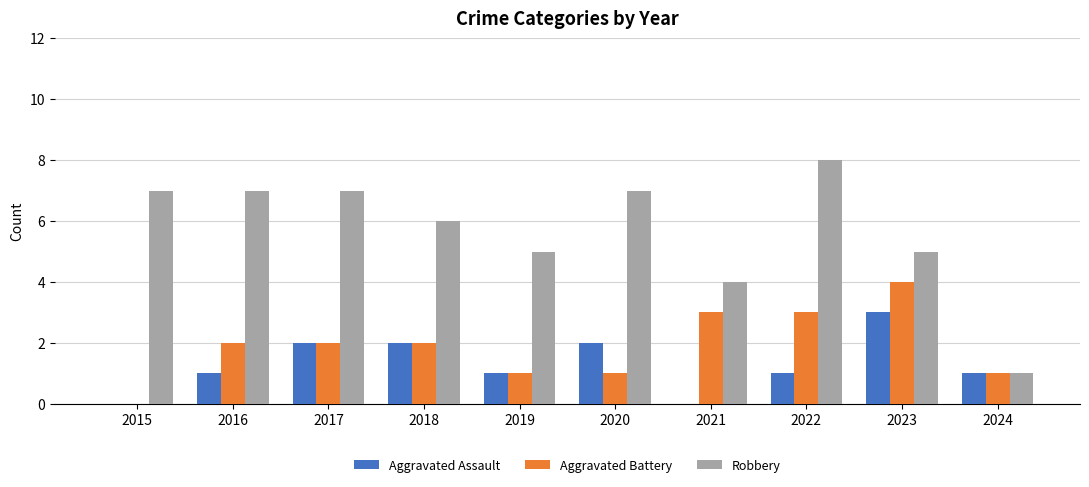

What are all the series names shown in the legend?

Aggravated Assault, Aggravated Battery, Robbery